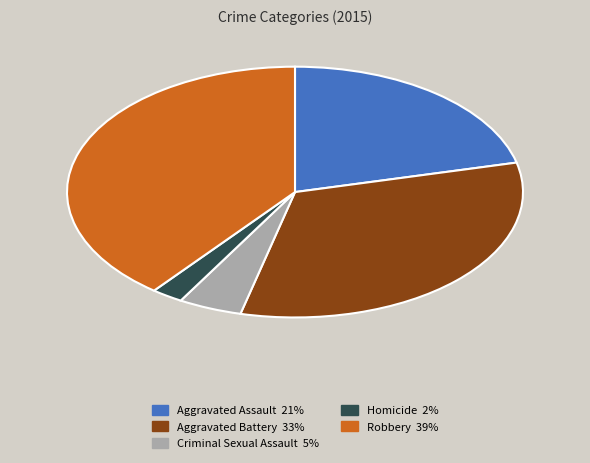

True or false: Aggravated Battery accounts for 24% of the total.

False